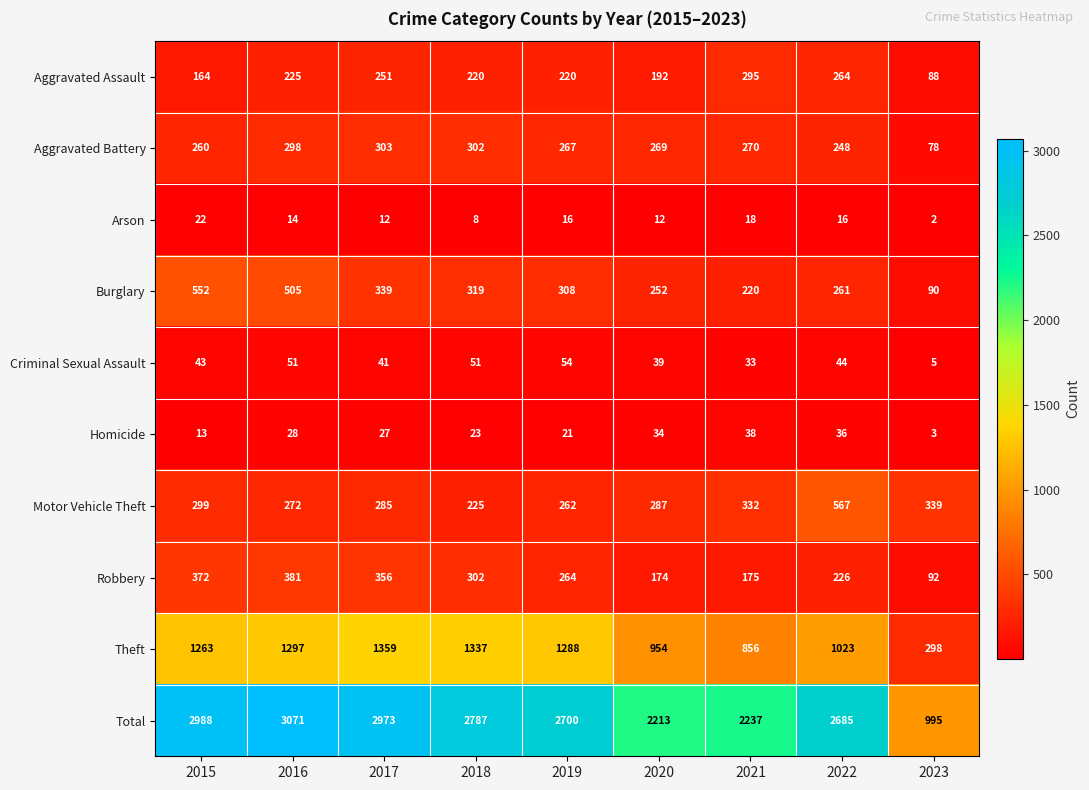

What is the greatest value displayed?

3071